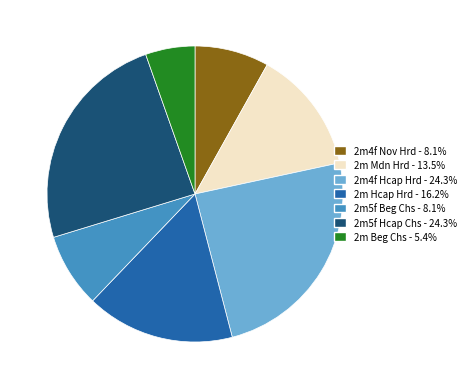

Approximately how many times larger is the value at 2m5f Beg Chs compared to 2m Mdn Hrd?

0.6